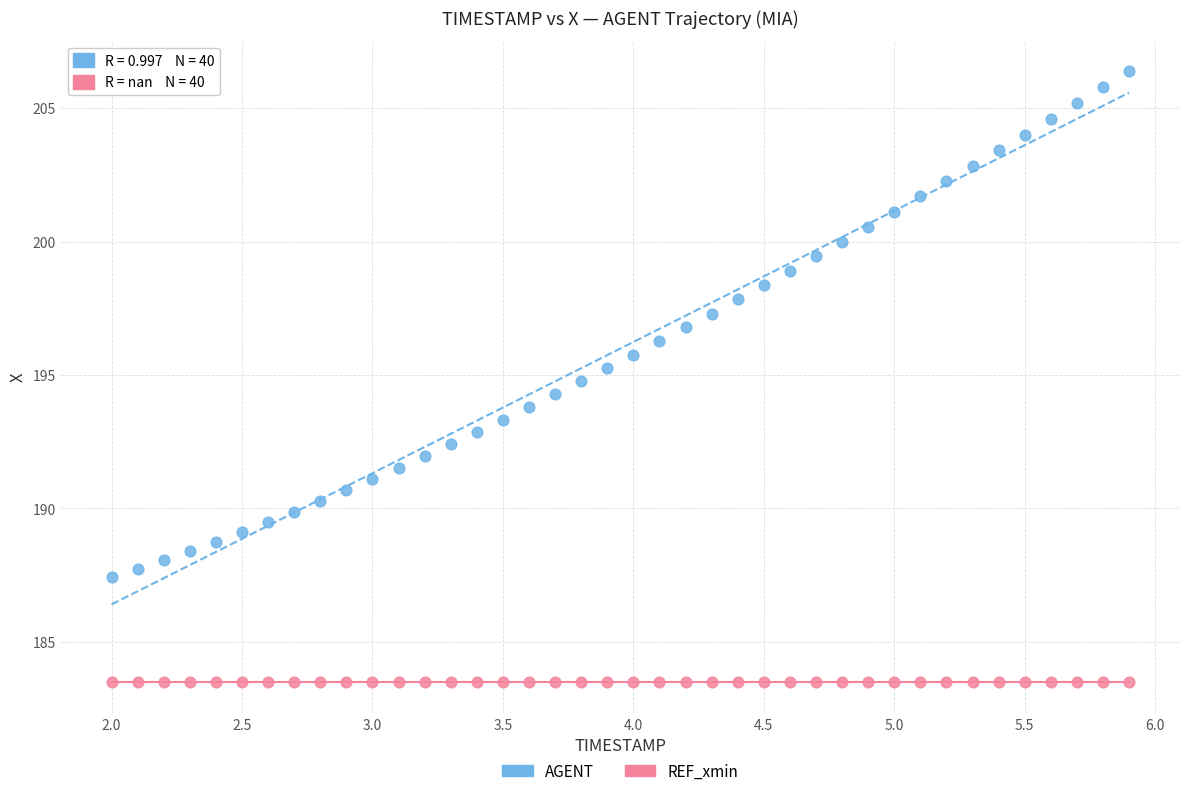

Which series contains the highest Y value?

AGENT